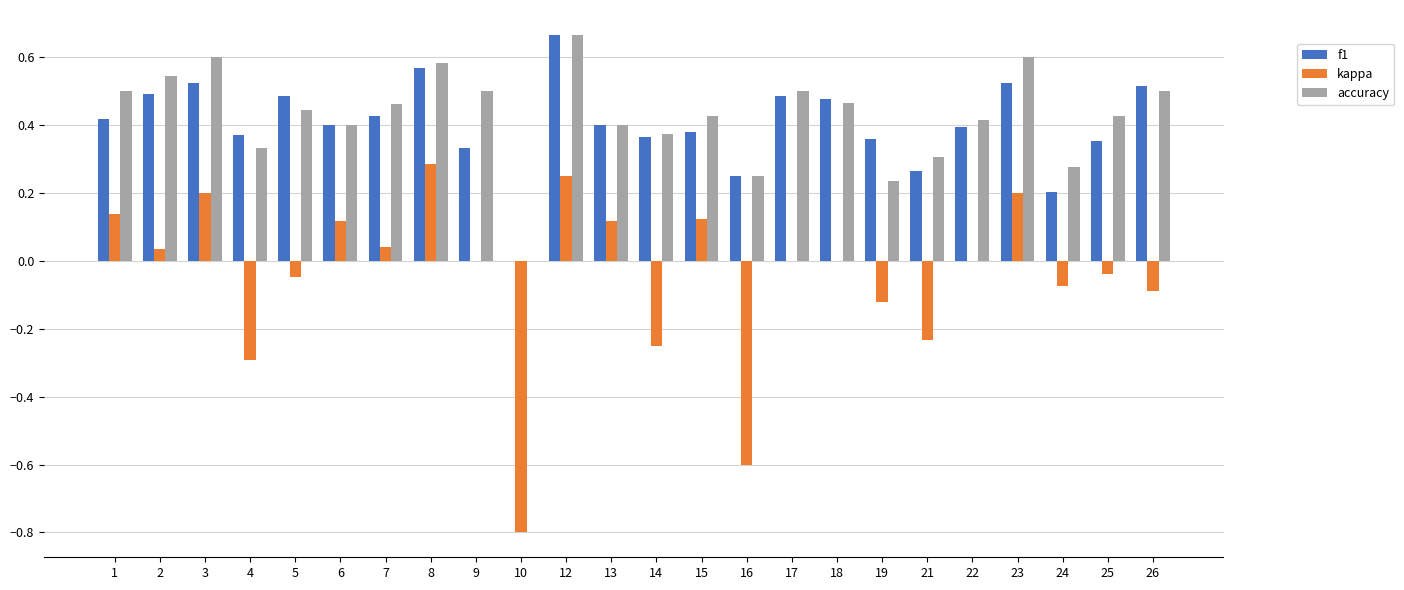

How many categories are shown in the chart?

24